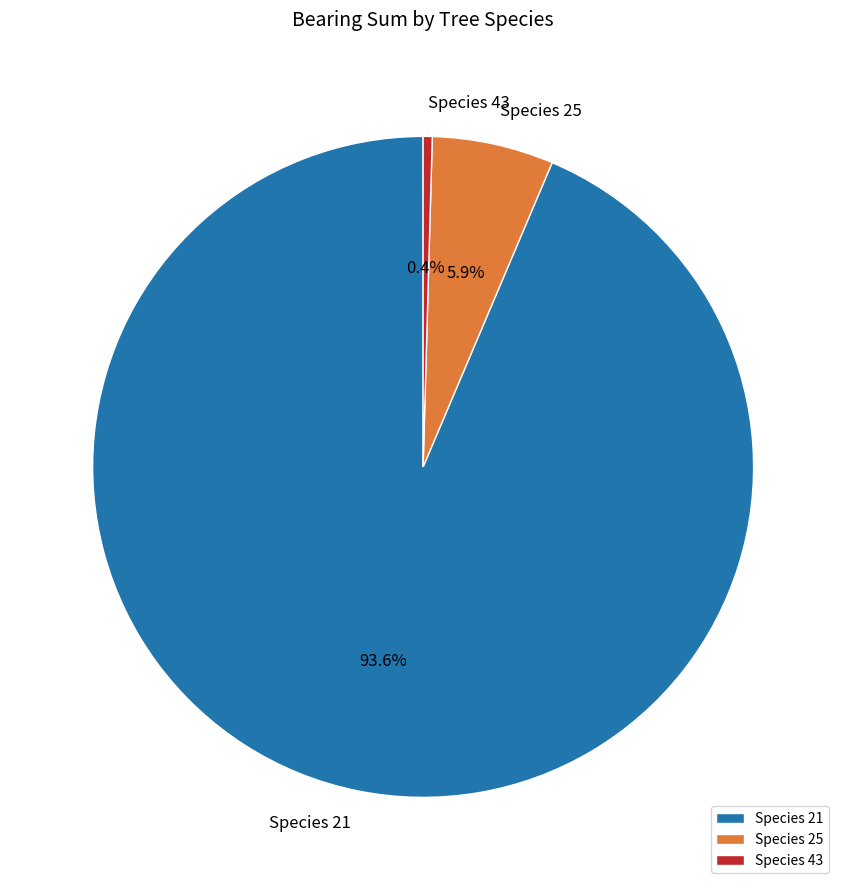

To the nearest percent, what is the difference between the largest and smallest slice percentages?

93%